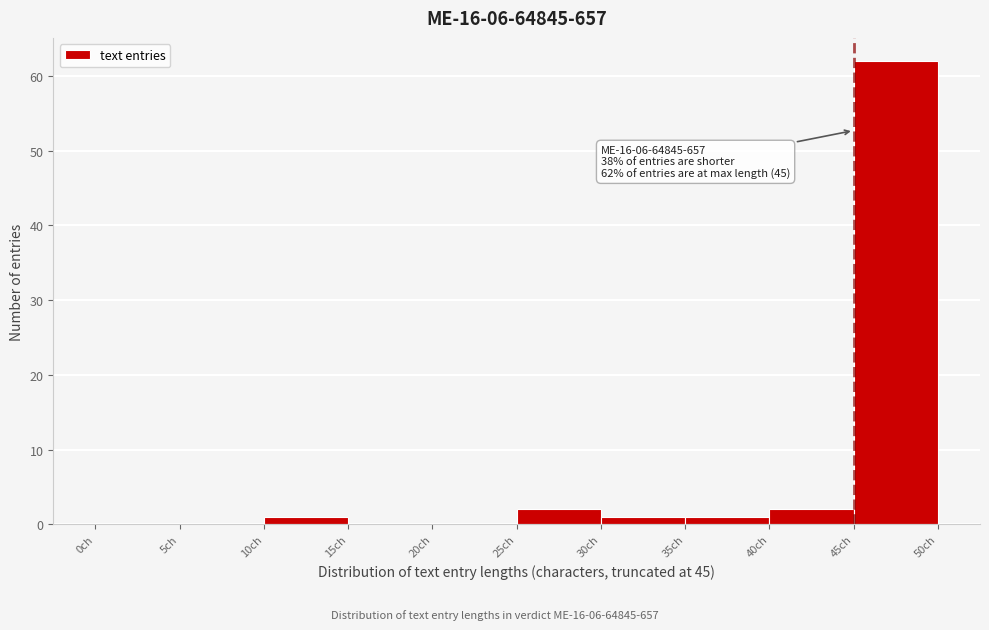

Over which range of the x-axis is the bar tallest?

45 to 50